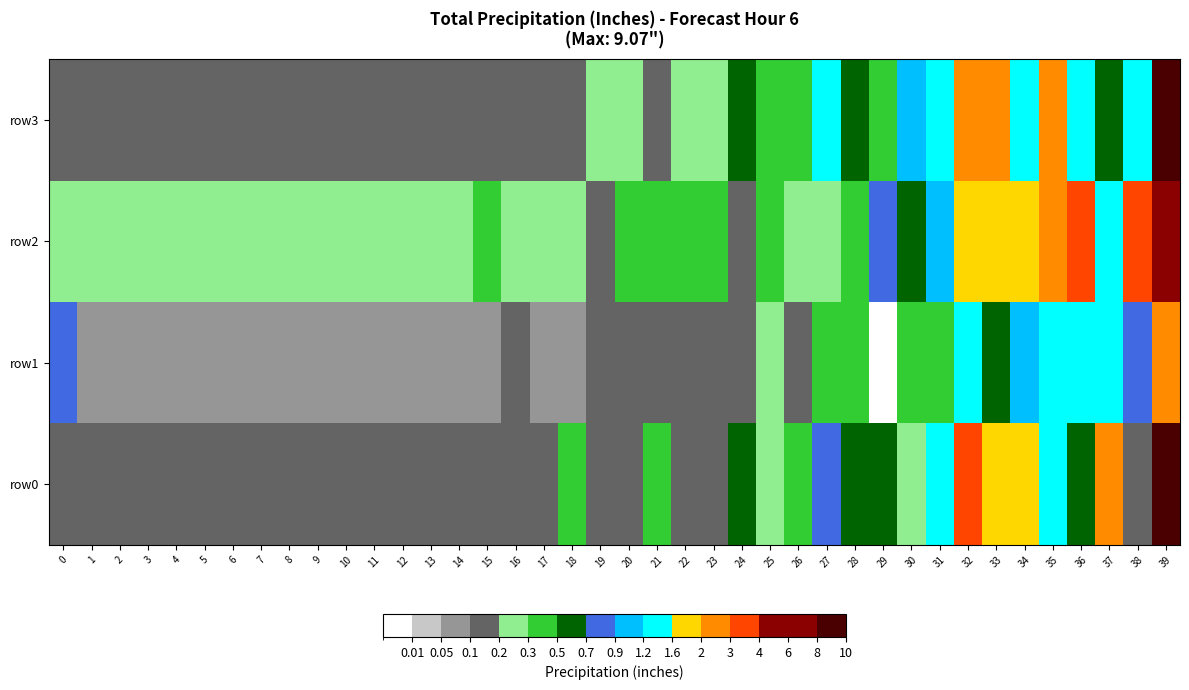

Reading left to right, extract all data points from this chart.

row0: 0=0.1	1=0.1	2=0.1	3=0.1	4=0.1	5=0.1	6=0.1	7=0.1	8=0.1	9=0.1	10=0.1	11=0.1	12=0.1	13=0.2	14=0.2	15=0.2	16=0.2	17=0.1	18=0.3	19=0.2	20=0.2	21=0.4	22=0.1	23=0.1	24=0.6	25=0.3	26=0.4	27=0.8	28=0.6	29=0.5	30=0.3	31=1.6	32=3.2	33=1.6	34=1.7	35=1.4	36=0.6	37=3.0	38=0.1	39=9.1
row1: 0=0.8	1=0.1	2=0.1	3=0.1	4=0.1	5=0.1	6=0.1	7=0.1	8=0.1	9=0.1	10=0.1	11=0.1	12=0.1	13=0.1	14=0.1	15=0.1	16=0.1	17=0.1	18=0.1	19=0.1	20=0.2	21=0.2	22=0.2	23=0.2	24=0.2	25=0.2	26=0.1	27=0.5	28=0.4	29=0.0	30=0.4	31=0.3	32=1.4	33=0.5	34=1.2	35=1.5	36=1.4	37=1.5	38=0.9	39=2.8
row2: 0=0.3	1=0.3	2=0.3	3=0.3	4=0.3	5=0.3	6=0.3	7=0.3	8=0.3	9=0.3	10=0.3	11=0.3	12=0.3	13=0.3	14=0.3	15=0.3	16=0.3	17=0.3	18=0.3	19=0.2	20=0.3	21=0.4	22=0.4	23=0.4	24=0.2	25=0.4	26=0.3	27=0.3	28=0.5	29=0.7	30=0.6	31=1.0	32=1.7	33=1.9	34=1.7	35=2.4	36=3.1	37=1.4	38=3.9	39=6.0
row3: 0=0.1	1=0.1	2=0.1	3=0.1	4=0.1	5=0.1	6=0.1	7=0.1	8=0.1	9=0.1	10=0.1	11=0.1	12=0.2	13=0.2	14=0.2	15=0.2	16=0.2	17=0.1	18=0.2	19=0.3	20=0.2	21=0.1	22=0.2	23=0.3	24=0.7	25=0.4	26=0.4	27=1.3	28=0.5	29=0.3	30=1.0	31=1.3	32=2.2	33=2.6	34=1.5	35=3.0	36=1.3	37=0.6	38=1.3	39=8.5